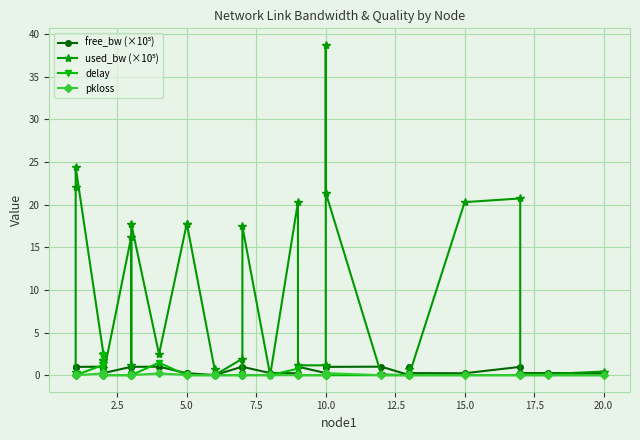

Where is the first local minimum for pkloss?

5.0